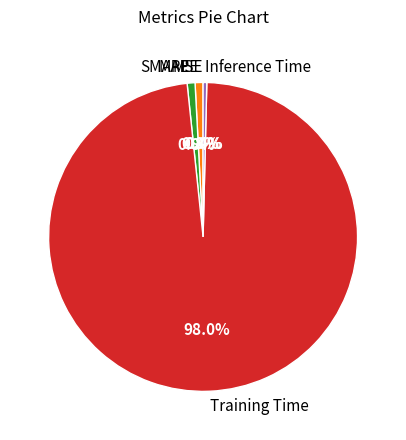

Which slice is the largest?

Training Time